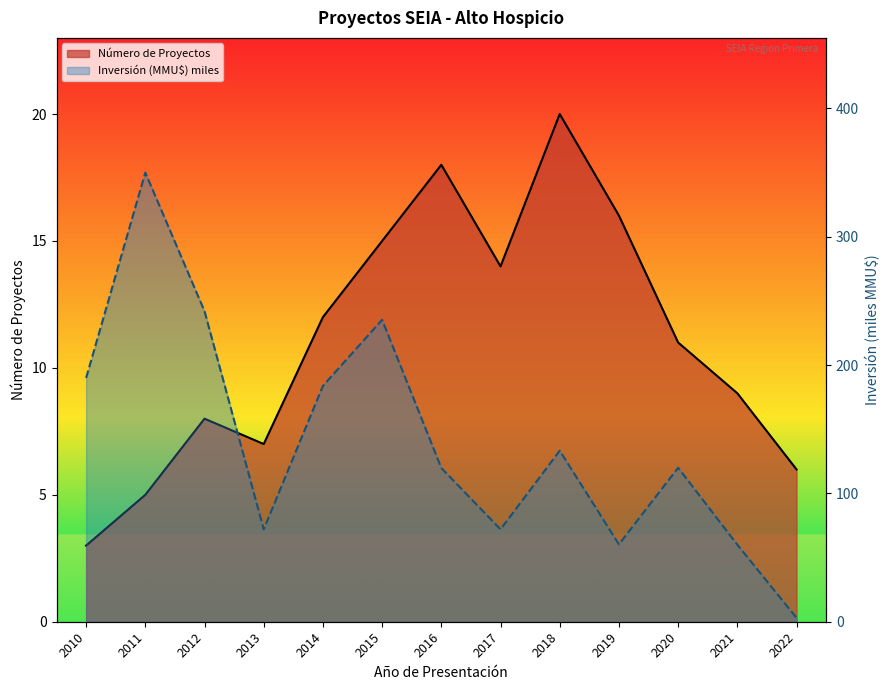

What is the value of the Número de Proyectos point at the 11th from the left?

11.0